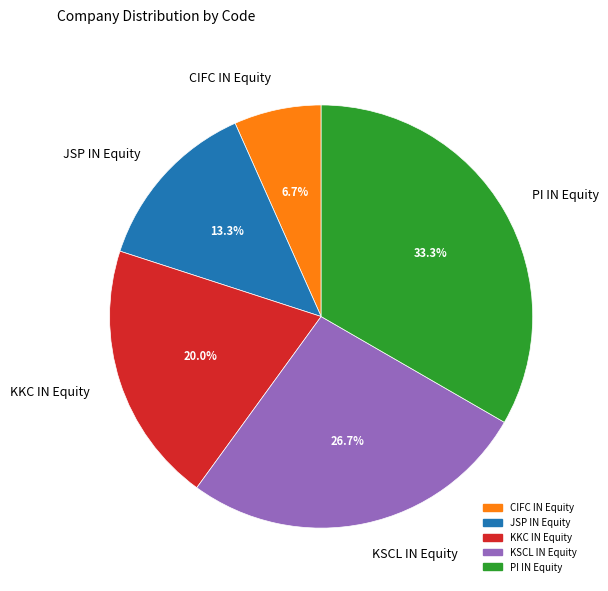

Is it true that KSCL IN Equity is 40% of the pie?

False